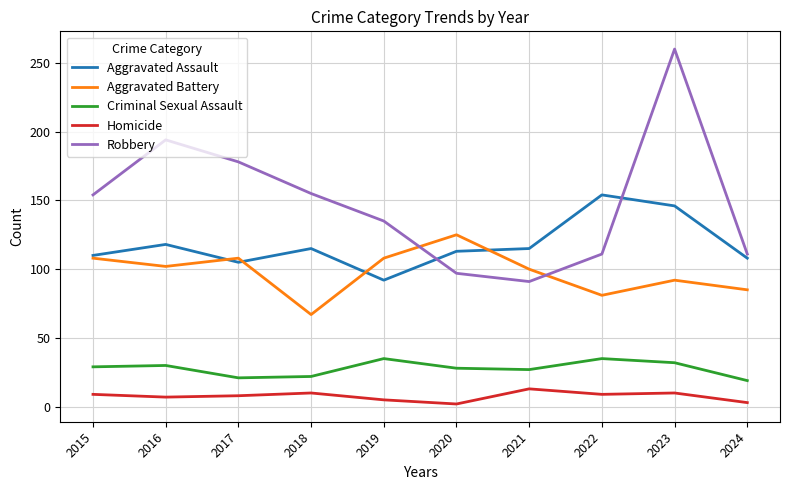

Which series has the largest total across all categories?

Robbery